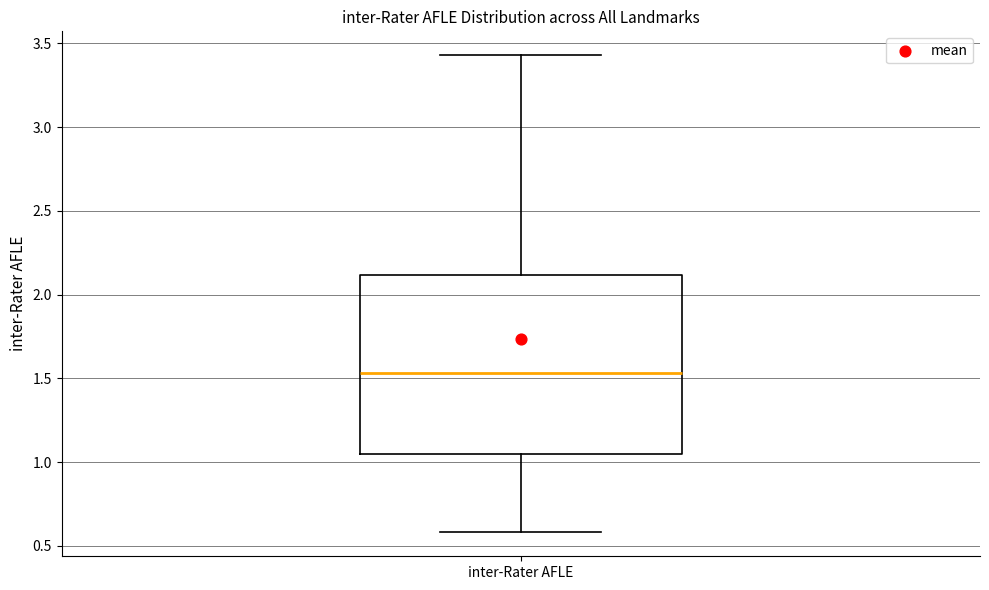

Read this box plot against the y-axis: the position of the median line, the range covered by the box, and the ends of both whiskers. The values are not printed on the chart, so give them approximately, as read against the axis.

median 1.55, box 1.05 to 2.10, whiskers 0.60 to 3.45